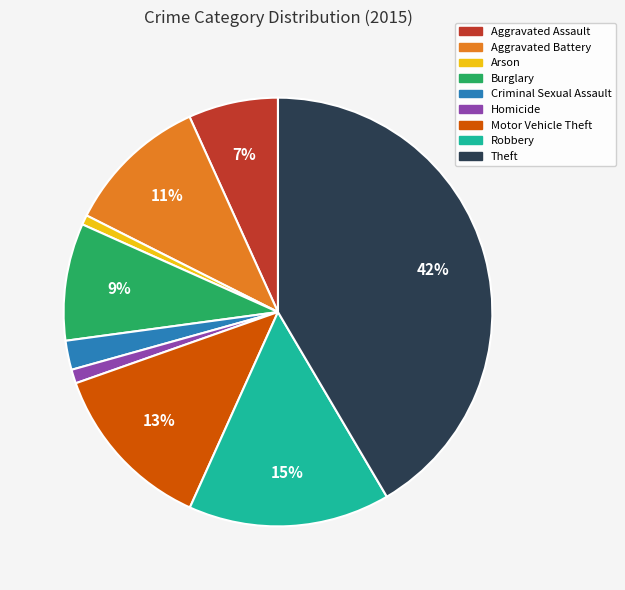

Between Robbery and Criminal Sexual Assault, which is larger?

Robbery